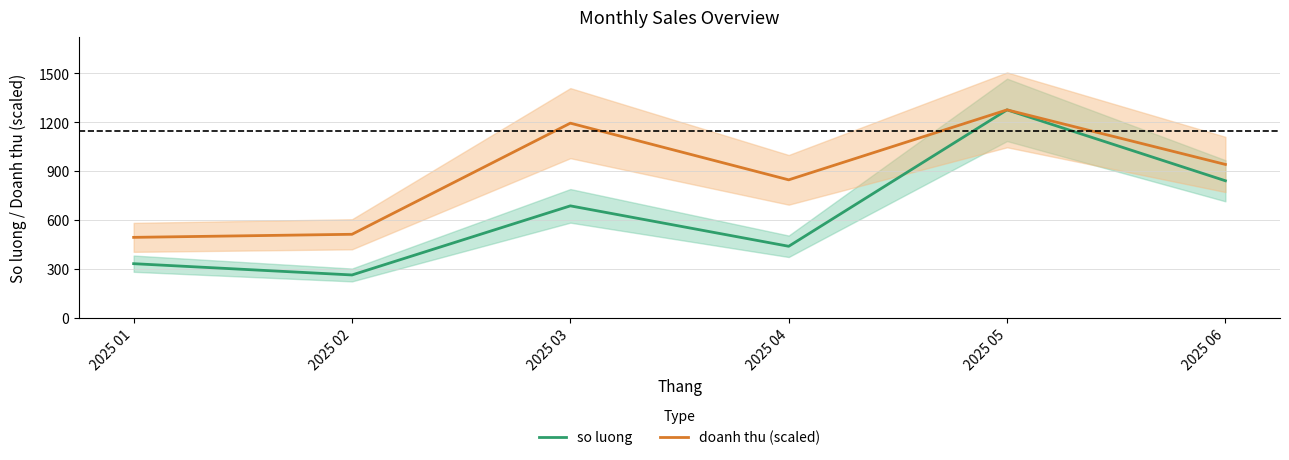

Does the chart have visible grid lines?

Yes